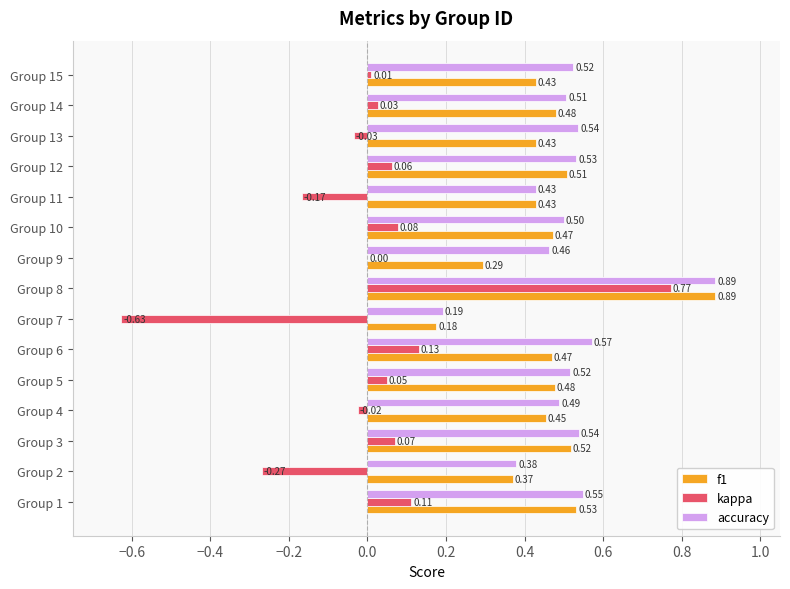

At which category is the sum across all series the highest?

Group 8